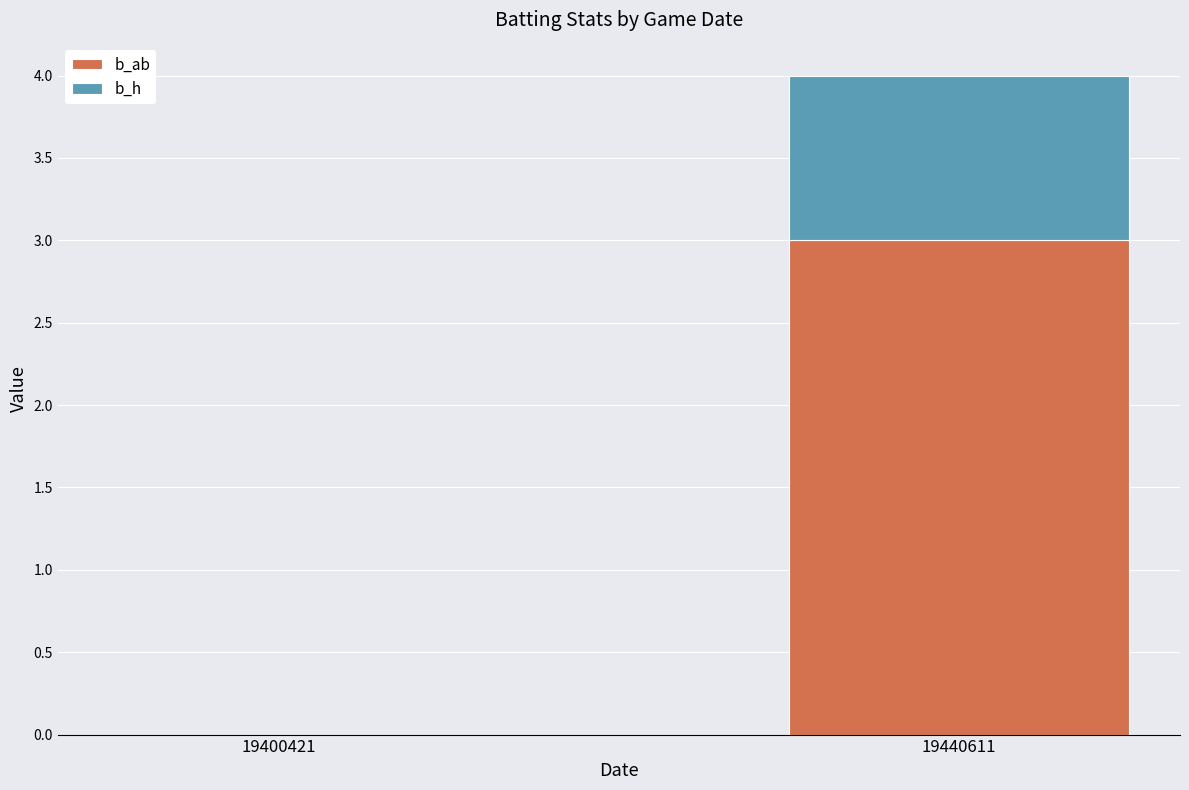

What is the sum of all b_ab values?

3